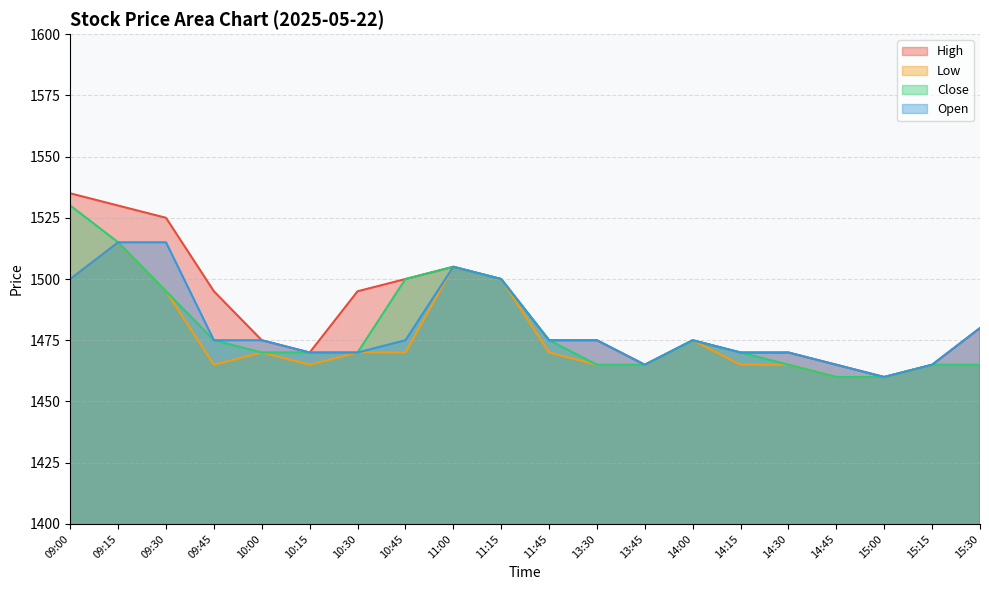

What is the label of the 8th point from the right?

13:45